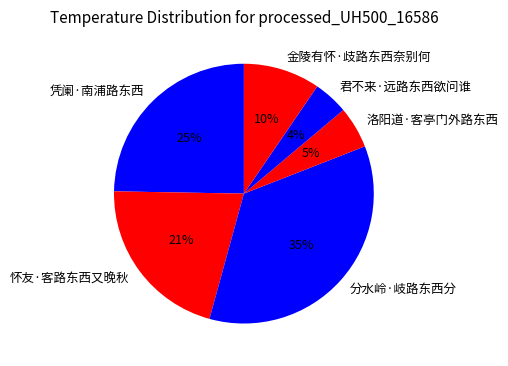

Which has a higher value, 凭阑·南浦路东西 or 金陵有怀·歧路东西奈别何?

凭阑·南浦路东西